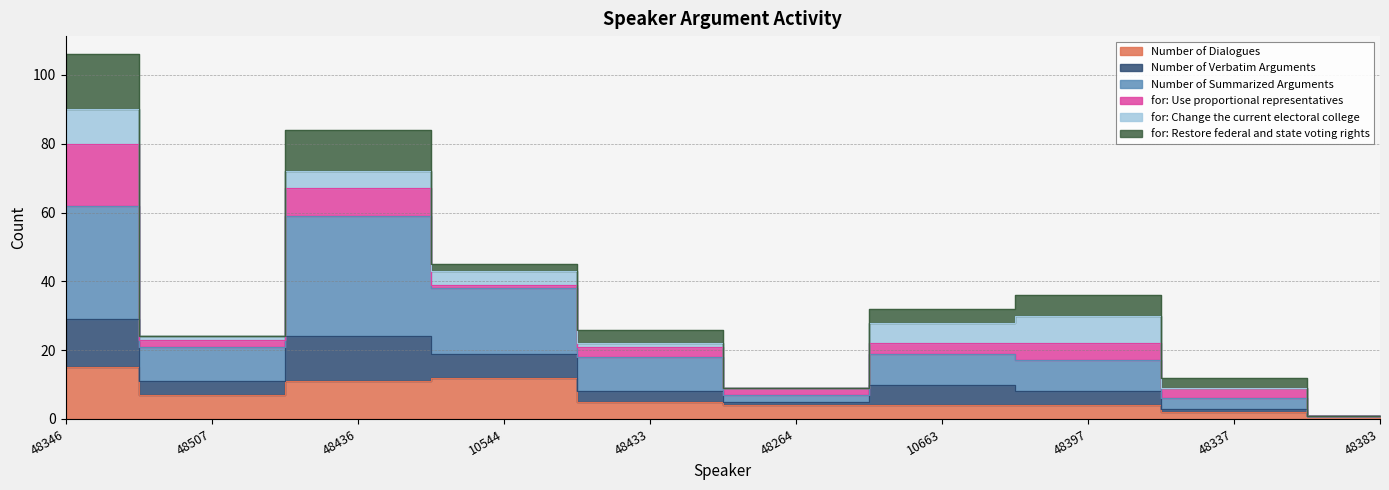

What position from the left is 48346?

1